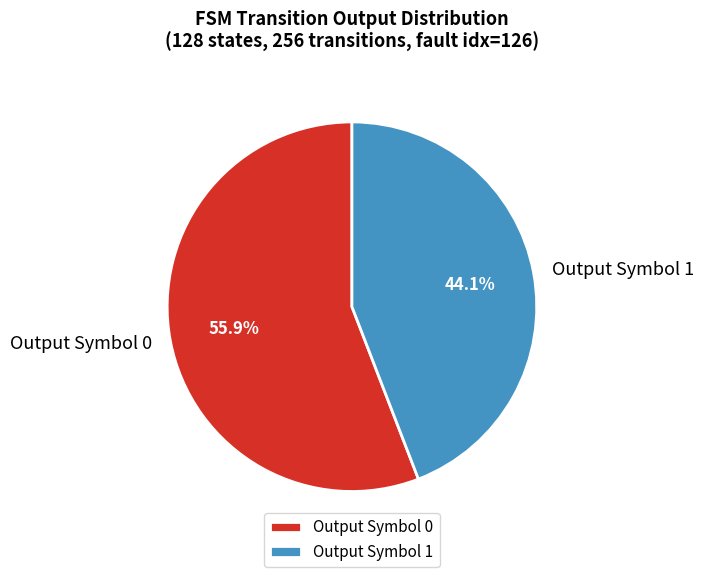

Which has a higher value, Output Symbol 1 or Output Symbol 0?

Output Symbol 0